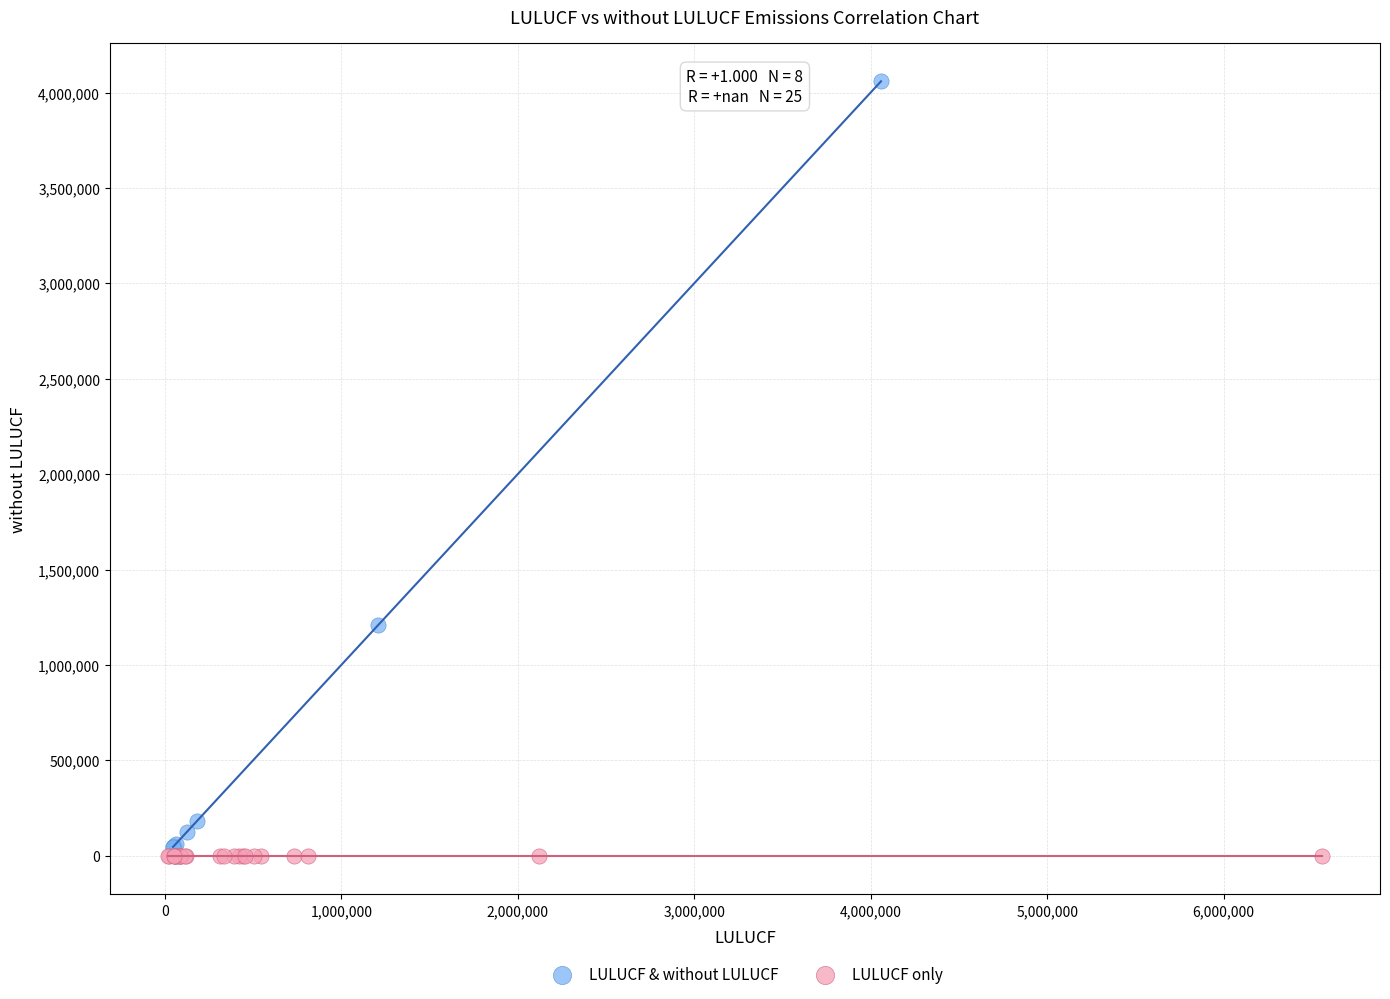

Which series contains the highest Y value?

LULUCF & without LULUCF